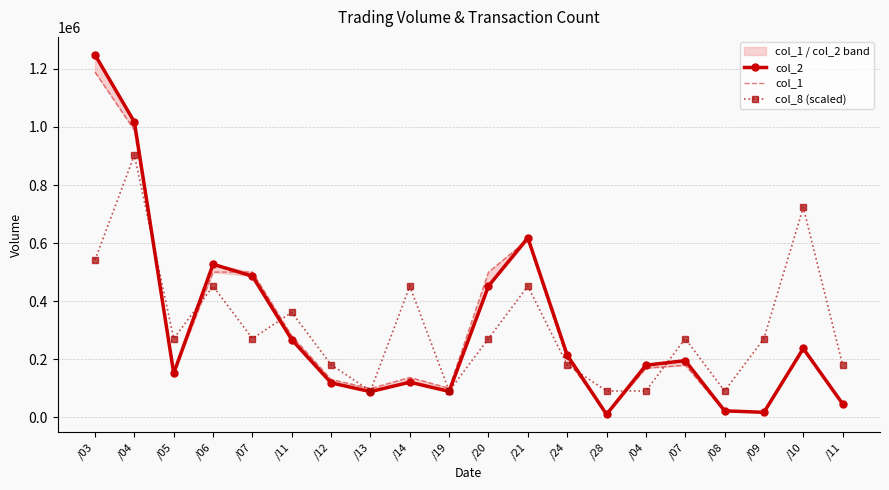

What is the value of the col_1 point at the 4th from the left?

500000.0